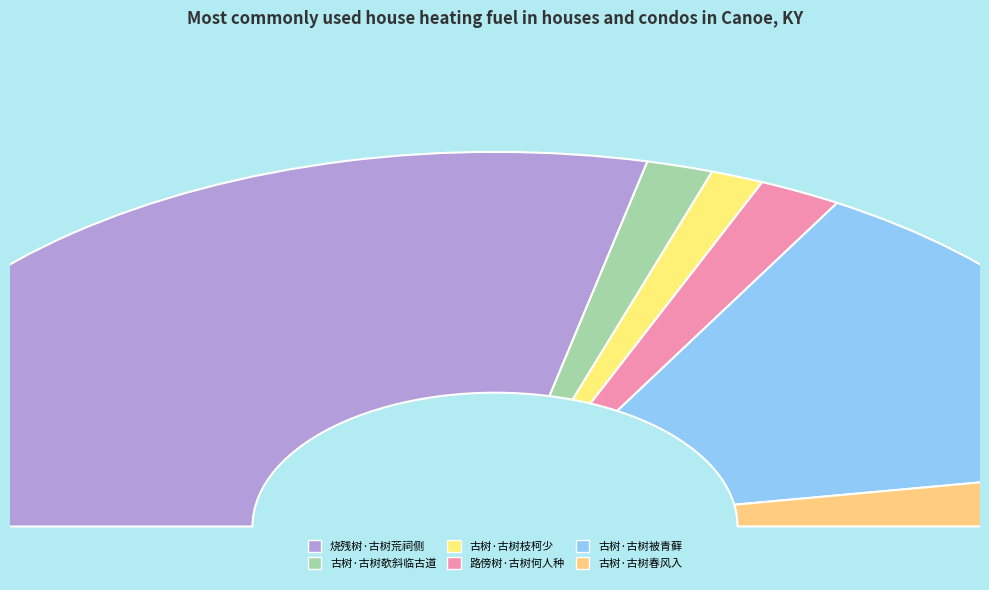

Is there any slice that represents more than half of the pie?

Yes